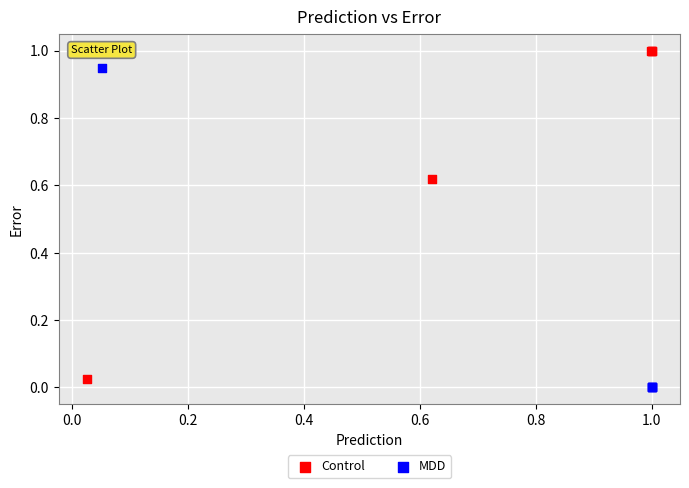

Which series reaches the maximum Y coordinate?

Control